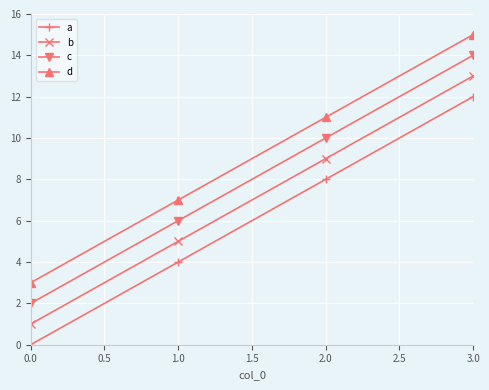

At which category is the sum across all series the highest?

3.0